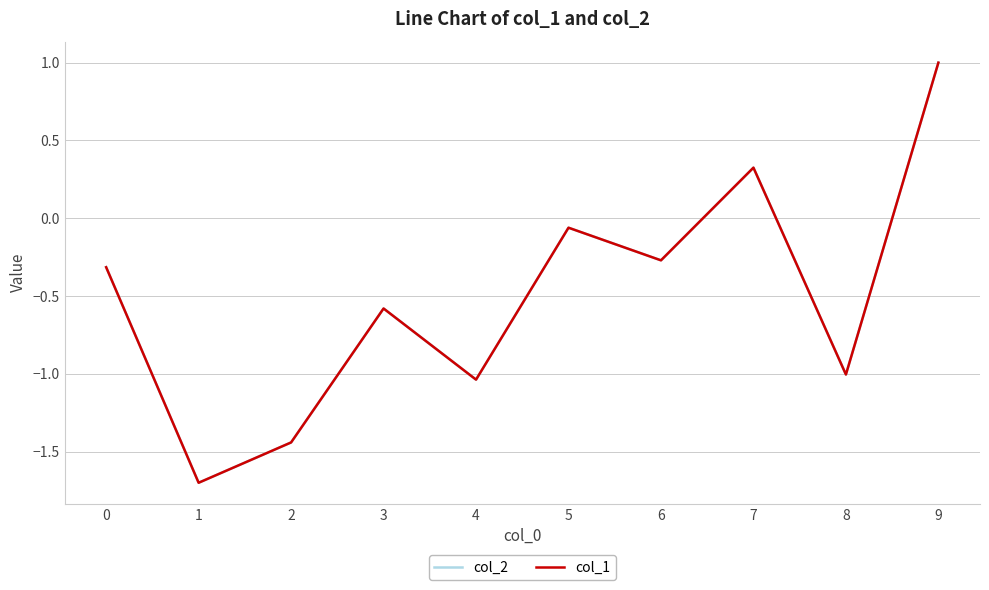

What is the minimum value shown in the chart?

-1.7